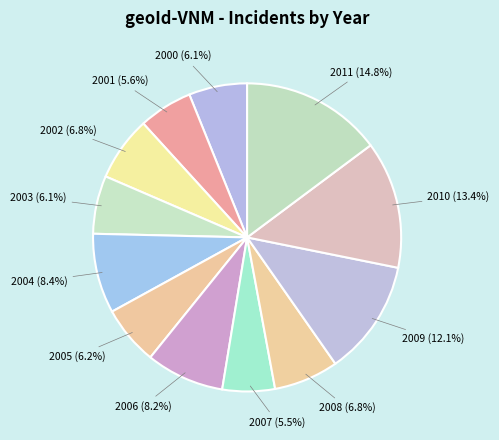

Which category has the biggest portion of the pie?

2011